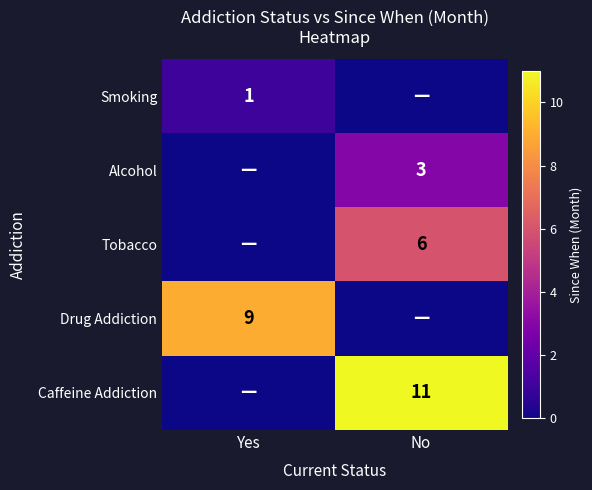

The Caffeine Addiction series shows 11 at No. True or false?

True